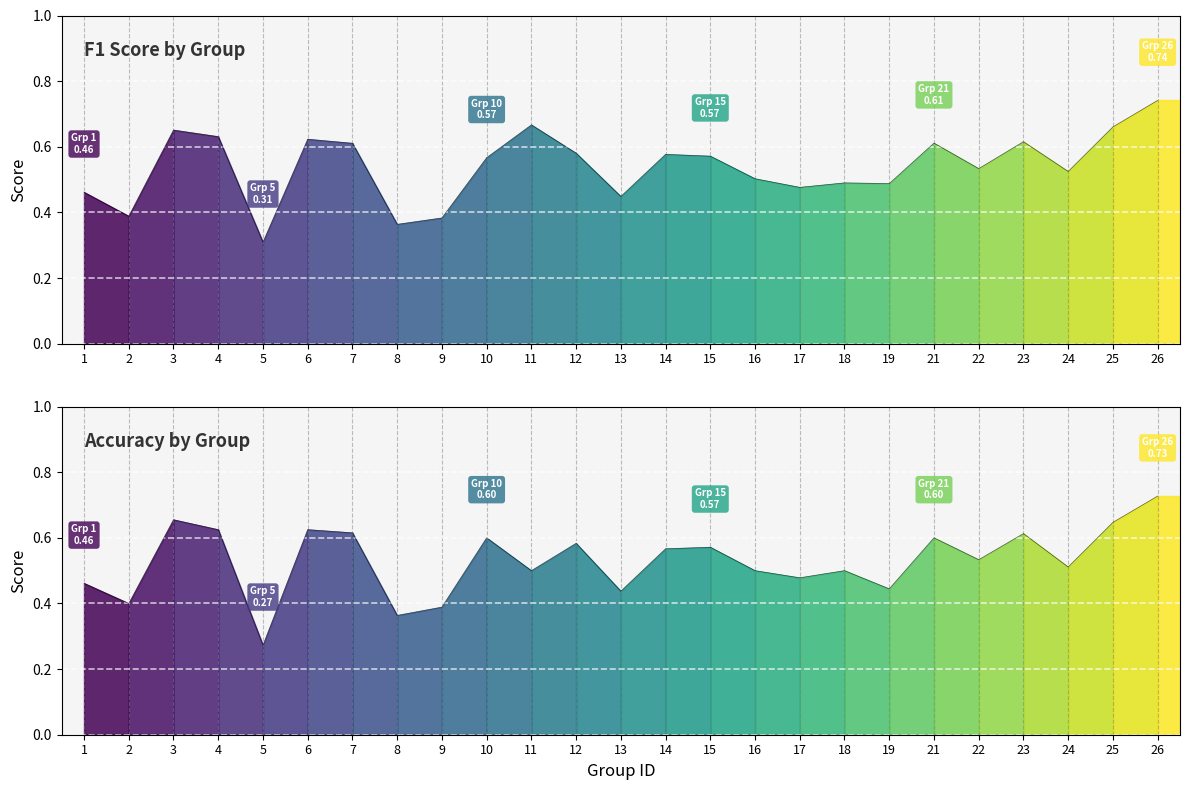

What is the value of the accuracy point at the 7th from the left?

0.6